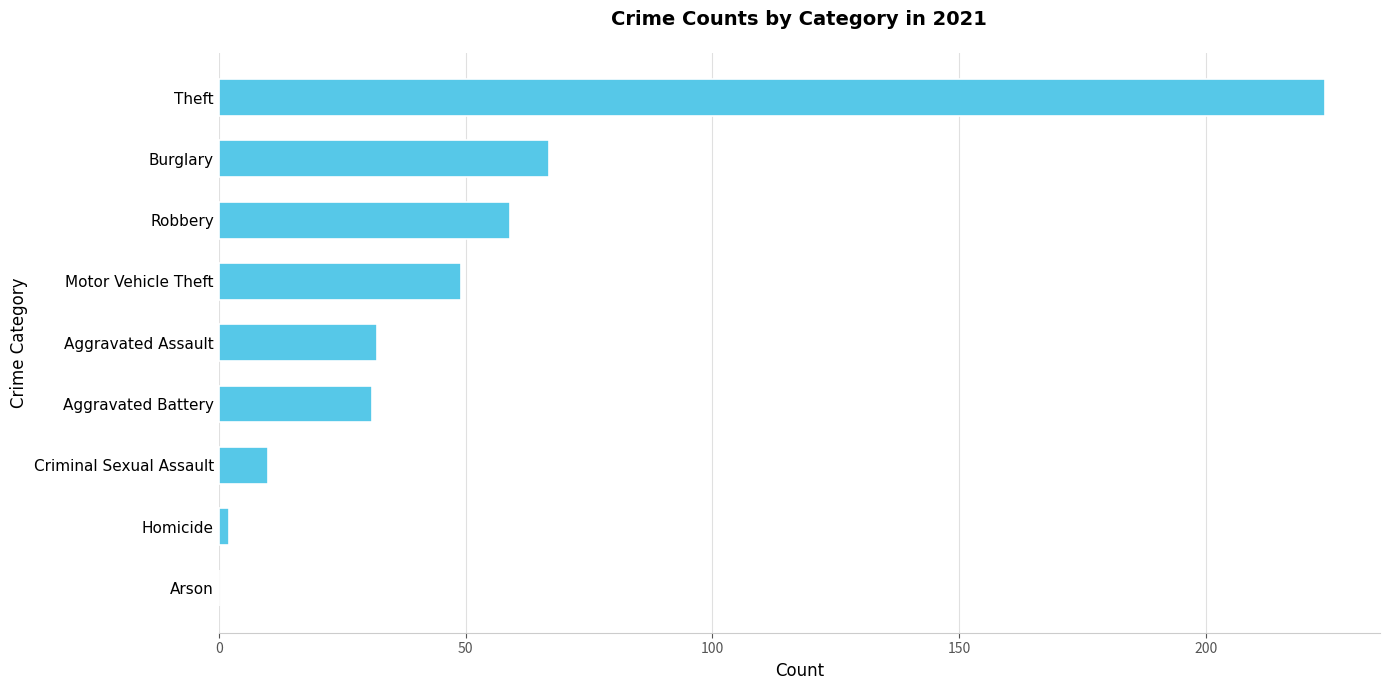

Which label corresponds to the largest value in the chart?

Theft